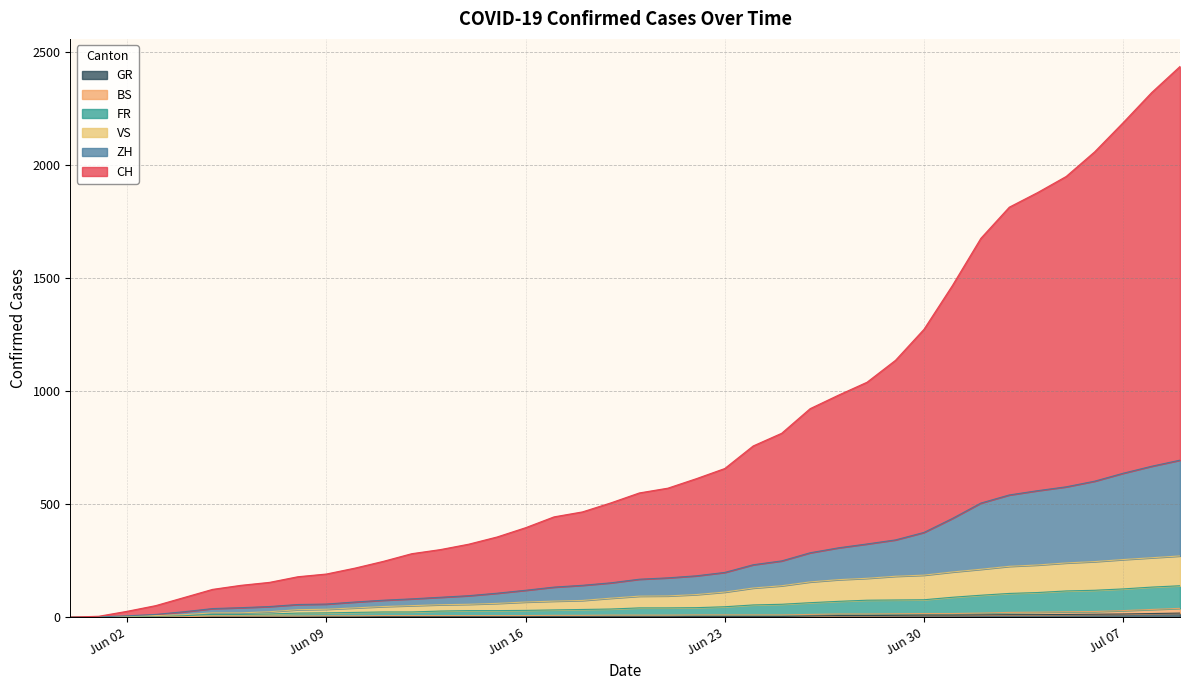

Which series has the largest total across all categories?

CH